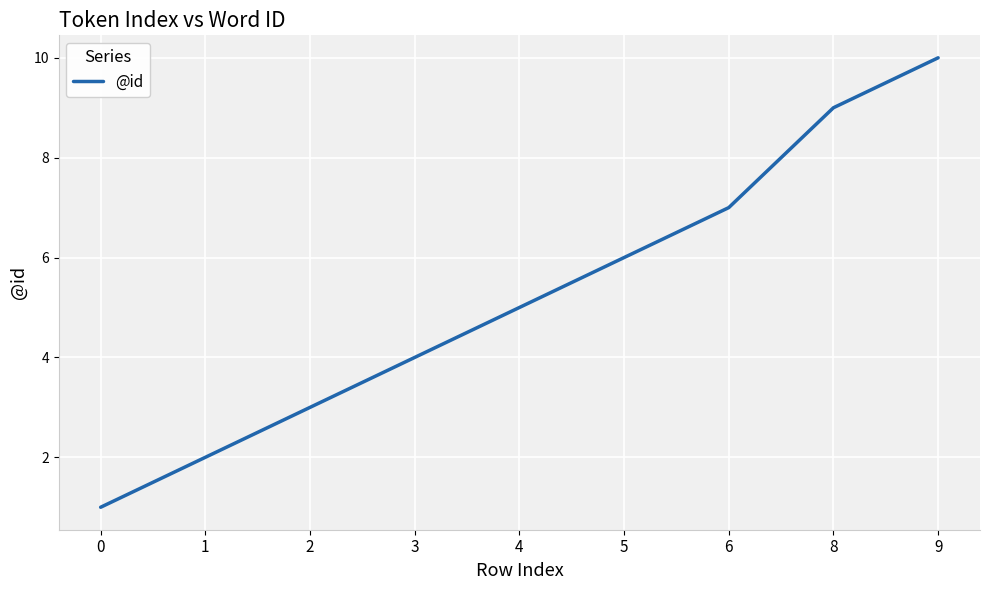

At which label is the value closest to 5?

4